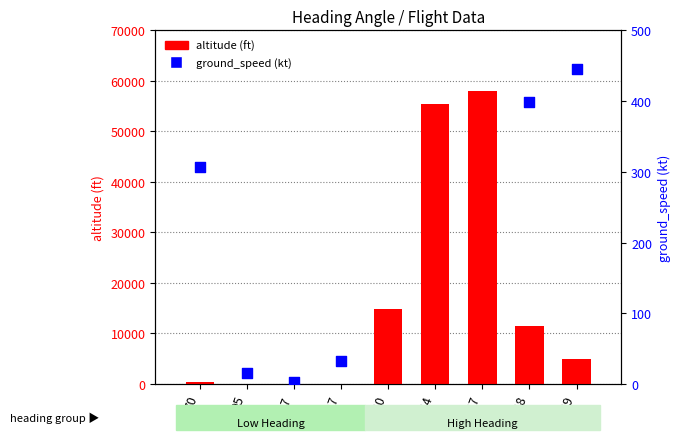

Is the value of altitude at 249 greater than the value of ground_speed at 247?

Yes